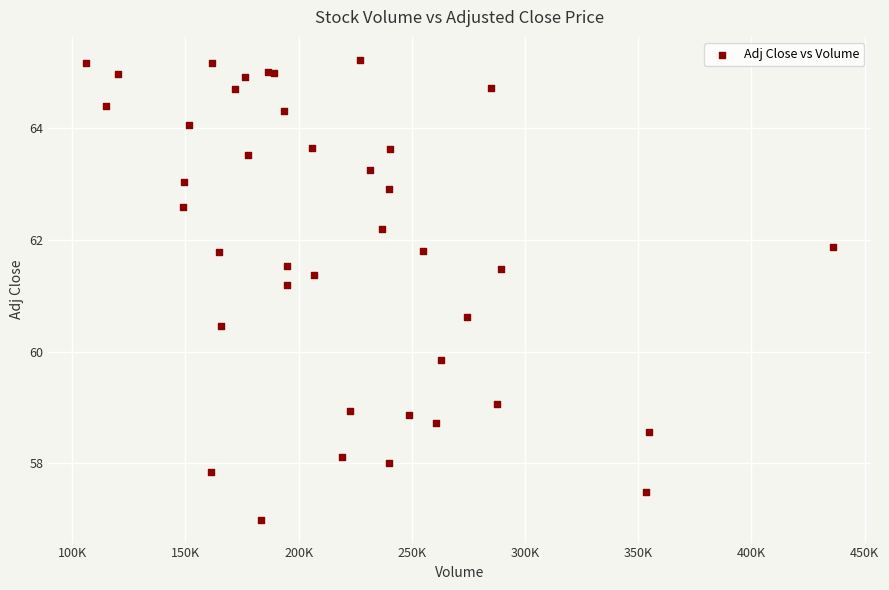

What Y value in the scatter plot is closest to 61?

61.2